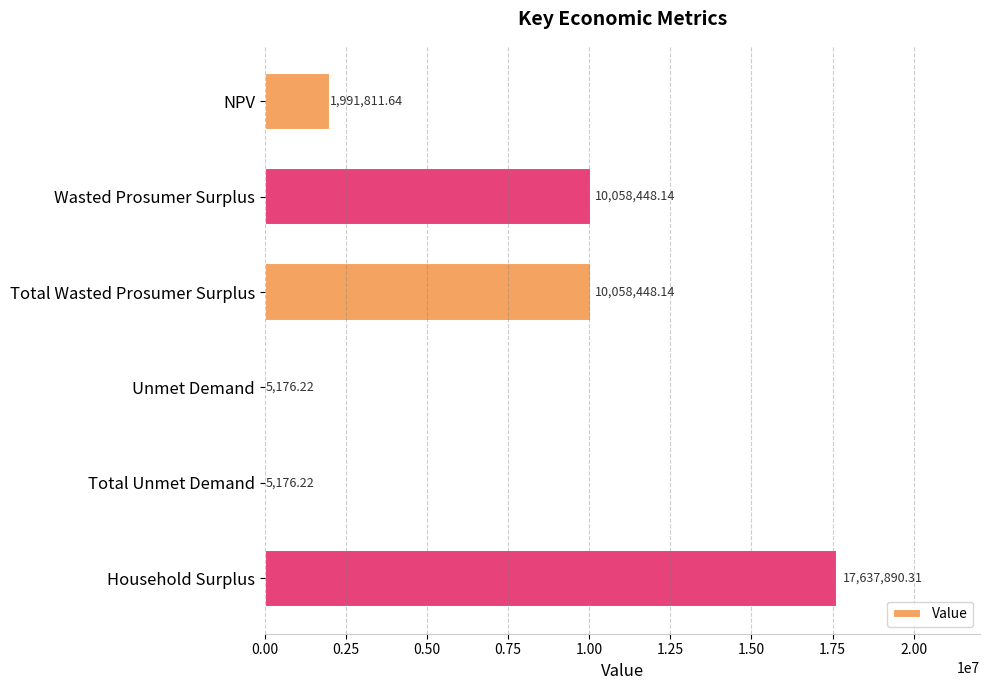

What is the change in value from Total Unmet Demand to Household Surplus?

+17632714.1